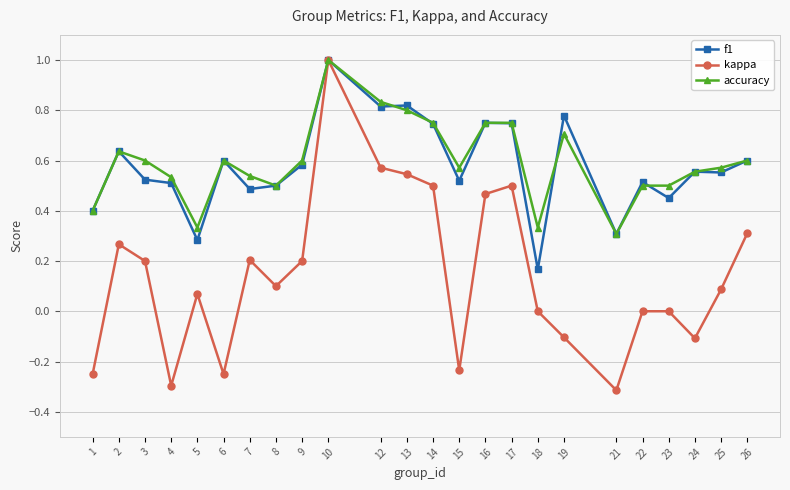

Which series changed the most between 2 and 14?

kappa